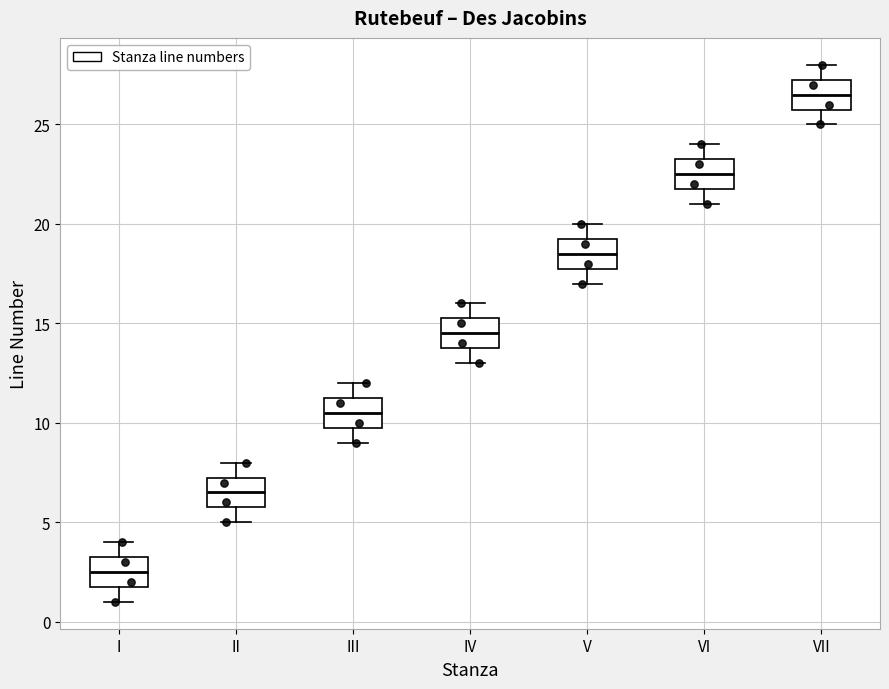

Where does the median line of the box for II sit on the y-axis? The values are not printed on the chart, so give them approximately, as read against the axis.

6.5